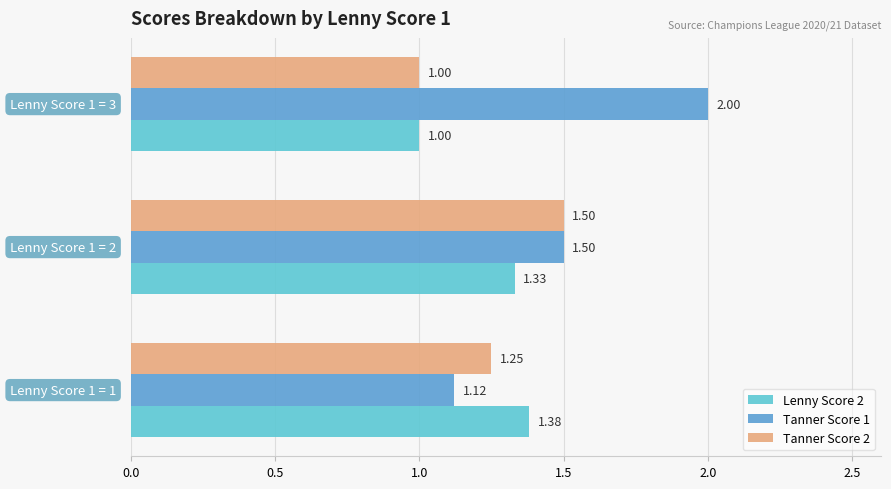

What is the difference between the maximum and minimum values in the Tanner Score 1 series?

0.9